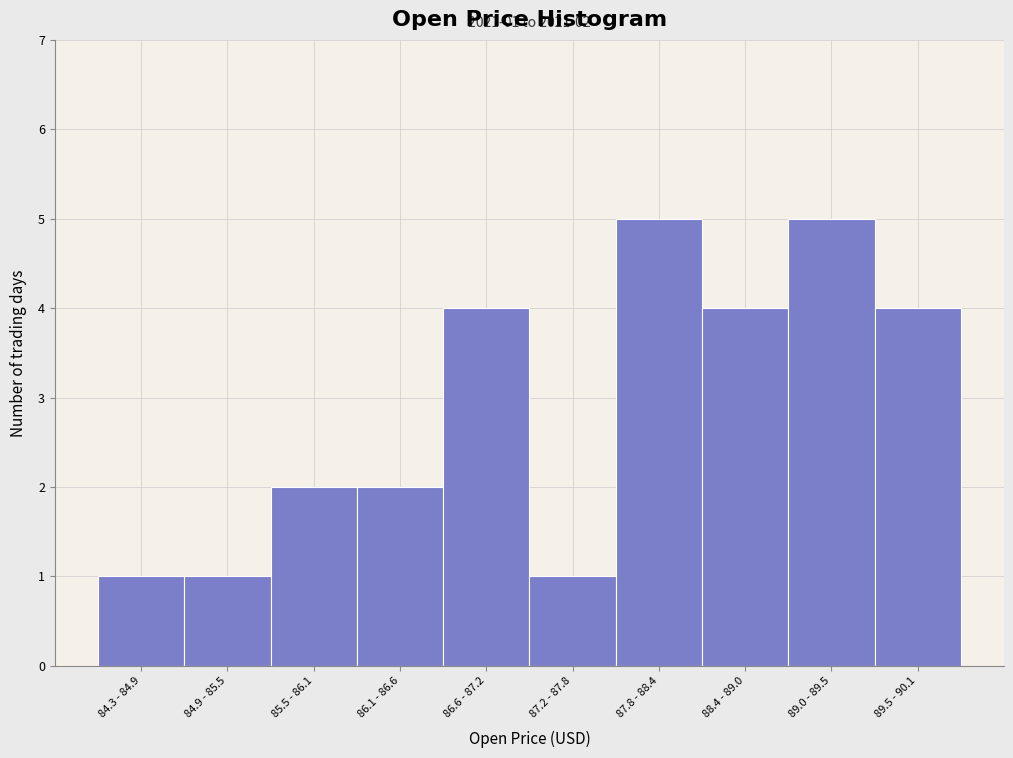

Reading right to left, list all the values displayed in this chart.

4	5	4	5	1	4	2	2	1	1